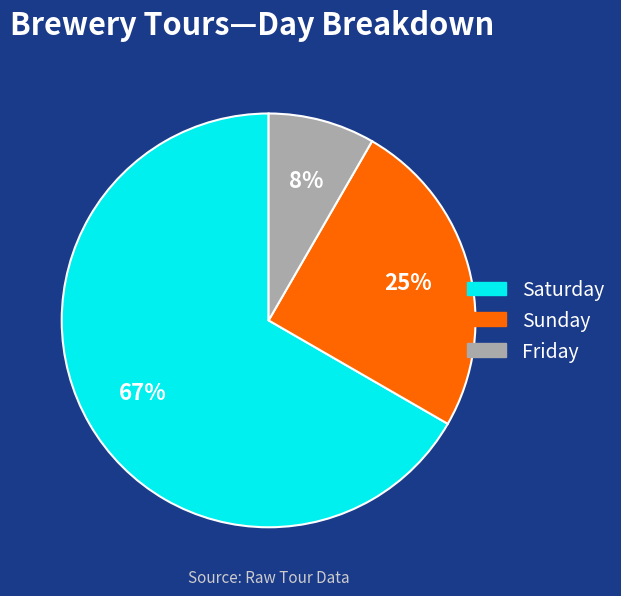

Between Friday and Sunday, which is larger?

Sunday